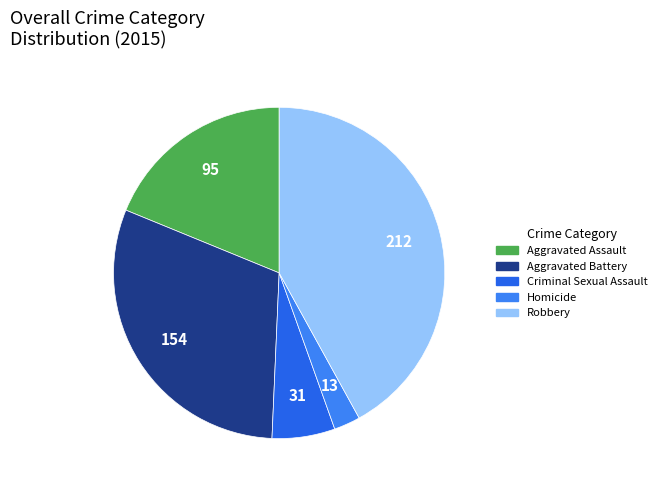

Rank the categories by value from highest to lowest.

Robbery, Aggravated Battery, Aggravated Assault, Criminal Sexual Assault, Homicide